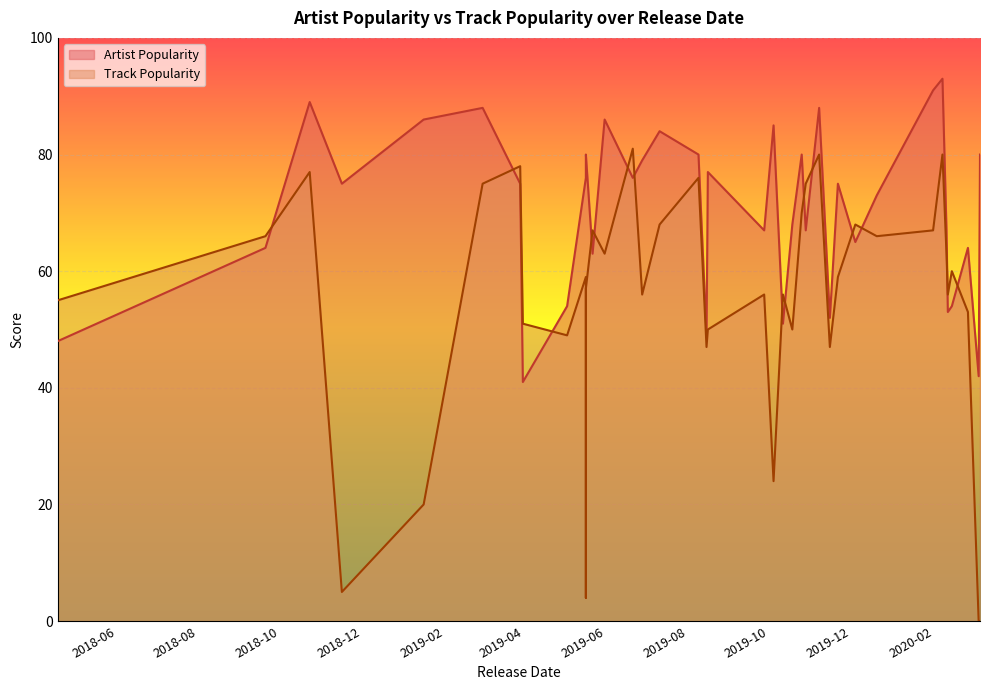

Does the chart display data point markers on the line(s)?

No